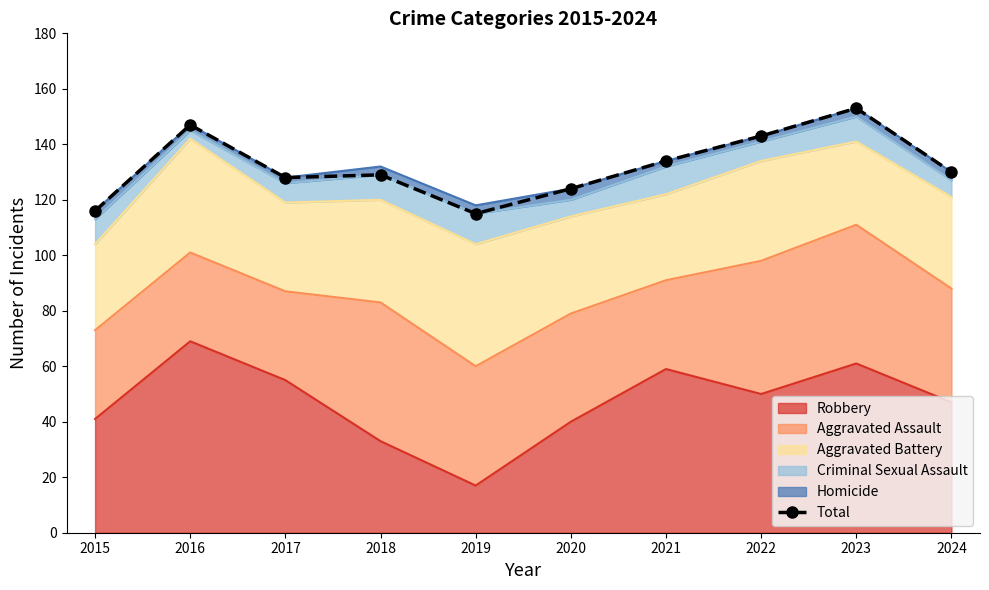

What is the sum of all values?

1319